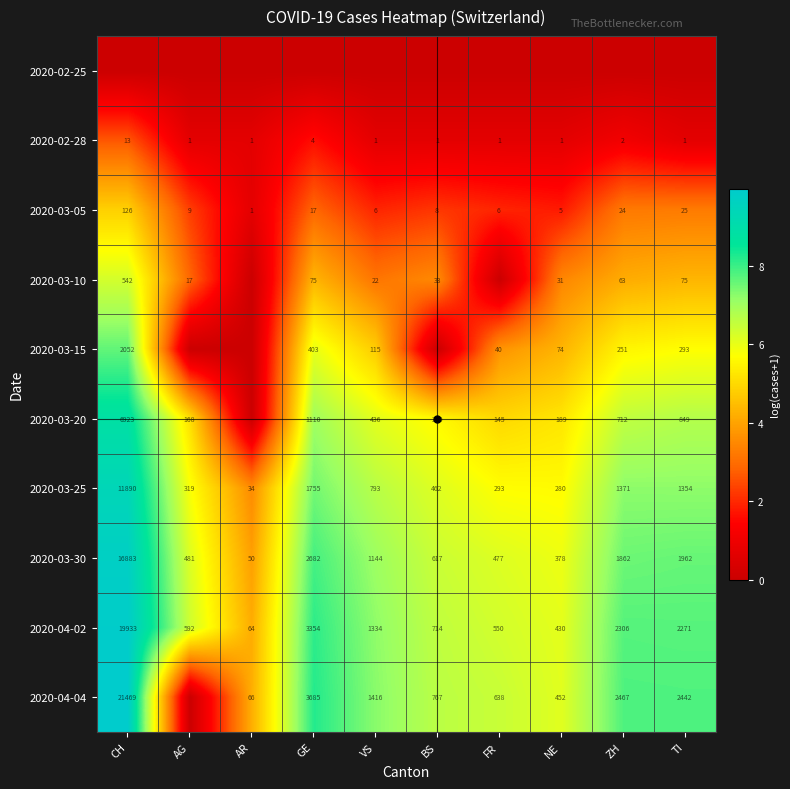

Is it true that 2020-03-30 equals 85 at NE?

False